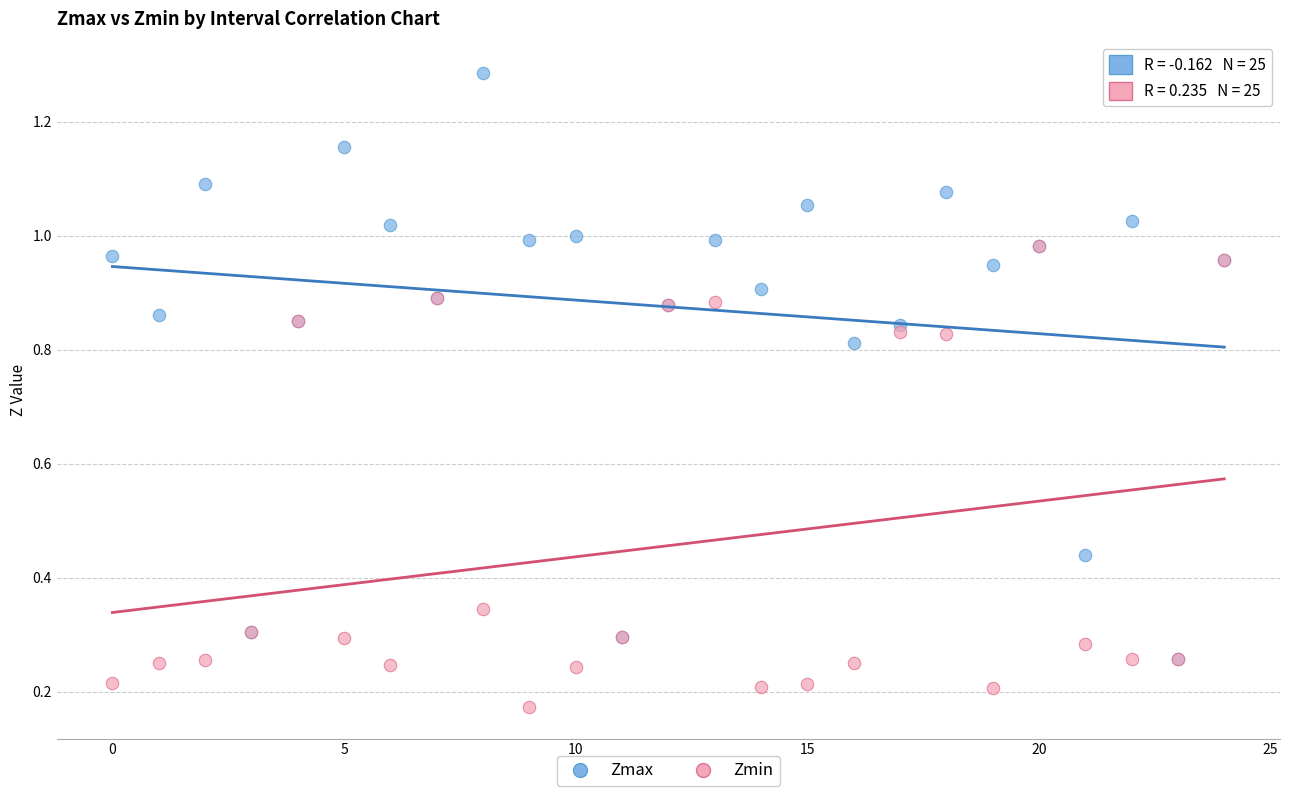

Which series reaches the minimum Y coordinate?

Zmin